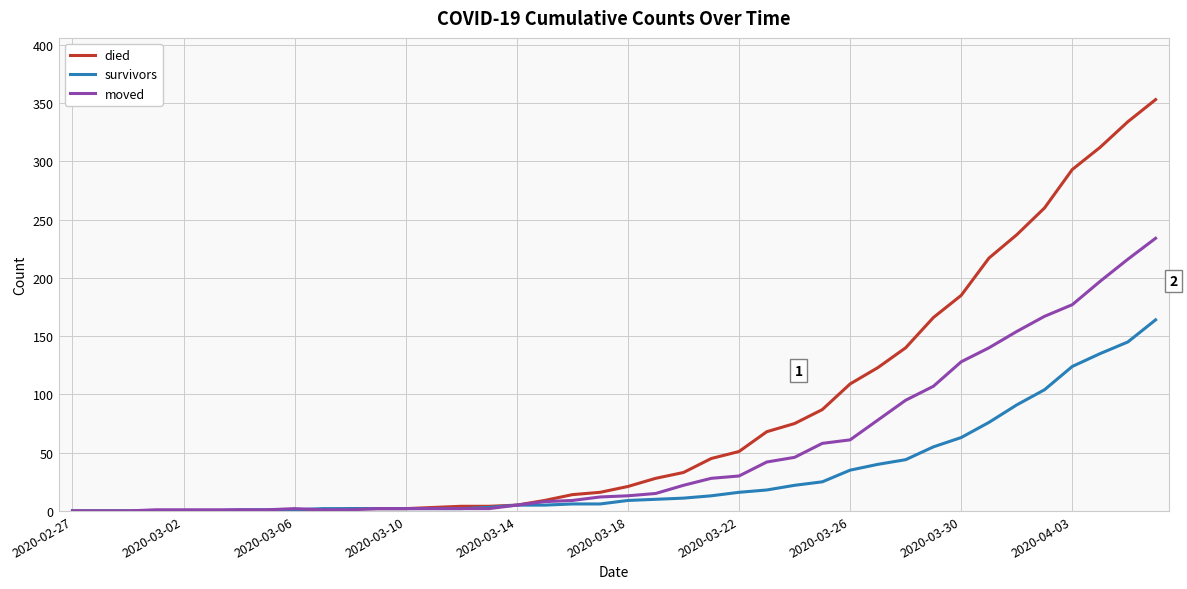

Which series has the largest total across all categories?

died